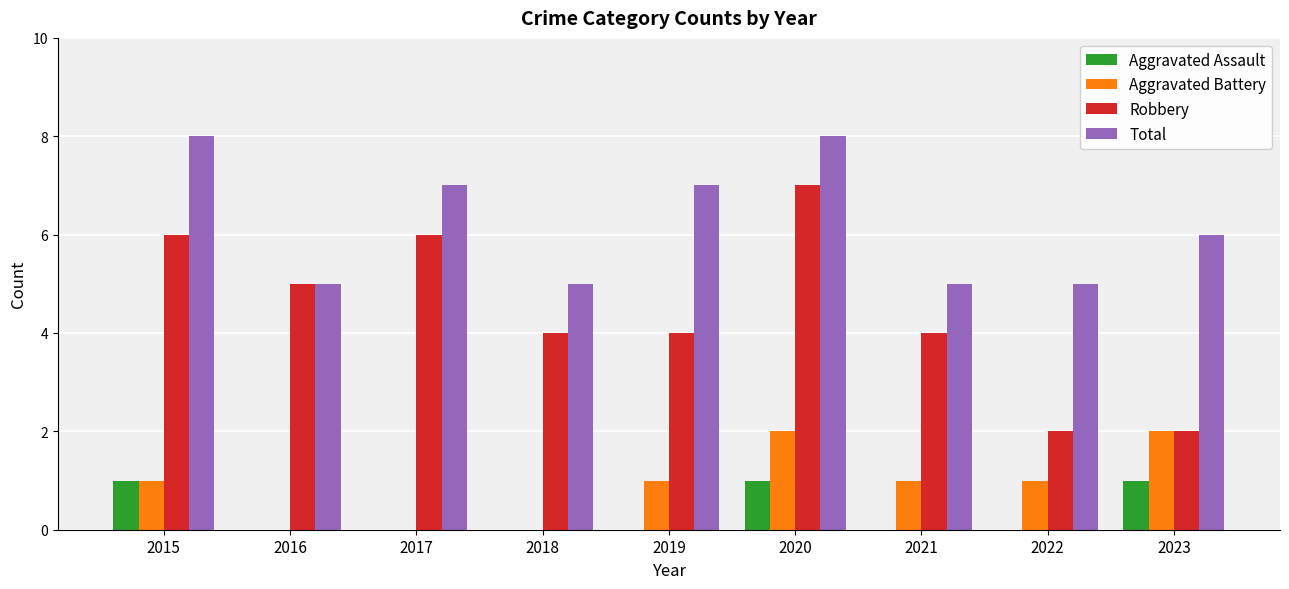

Which category has the highest value in the Robbery series?

2020